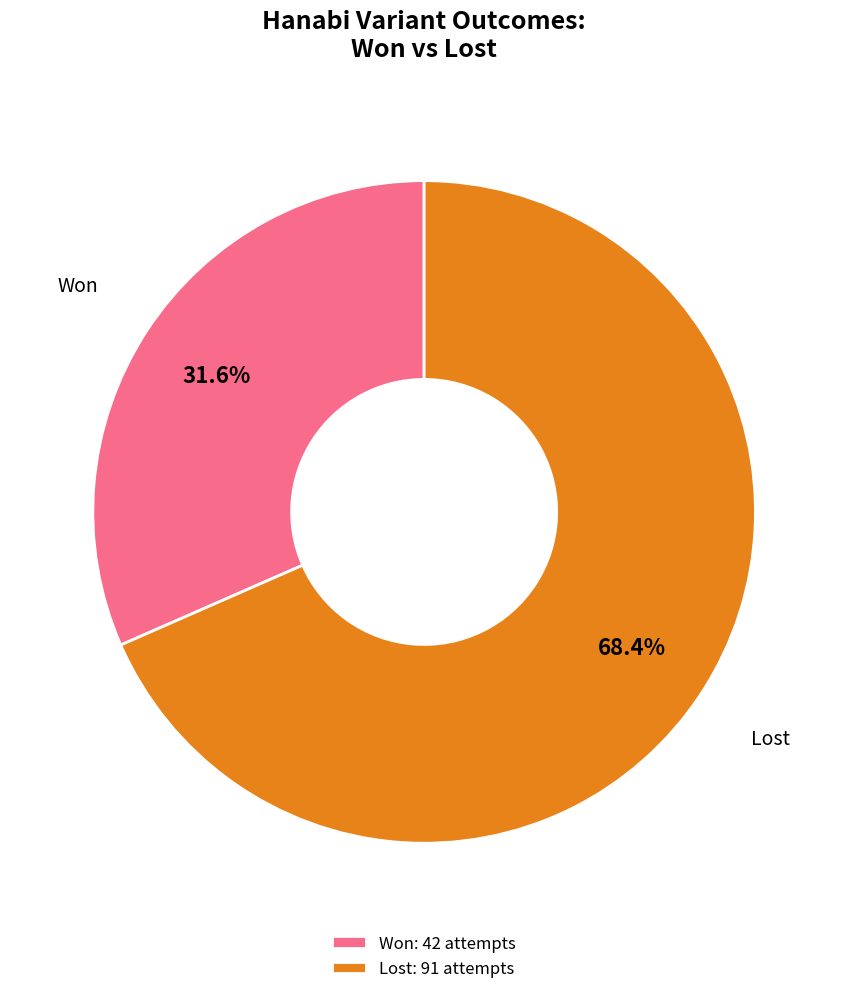

Count the number of slices in the pie.

2